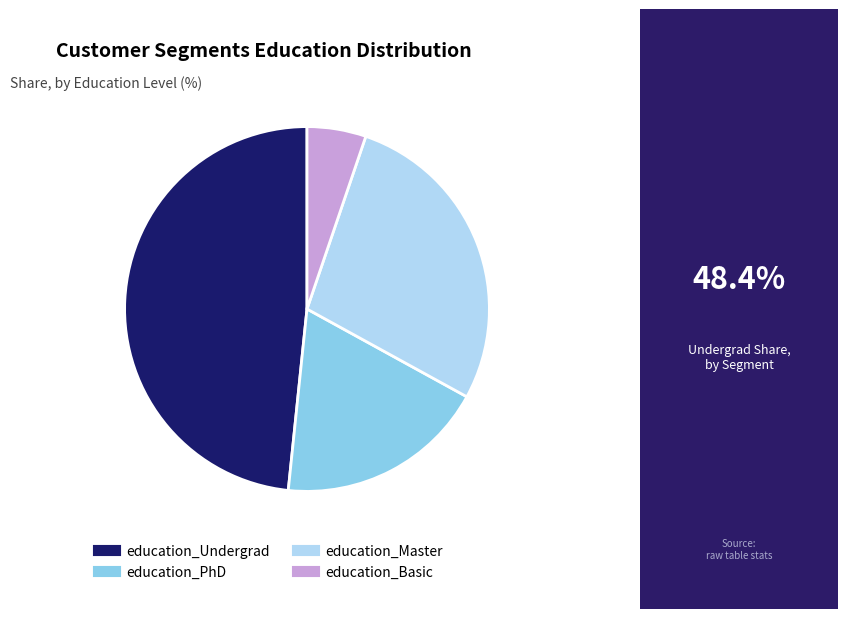

Rank the categories by value from lowest to highest.

education_Basic, education_PhD, education_Master, education_Undergrad